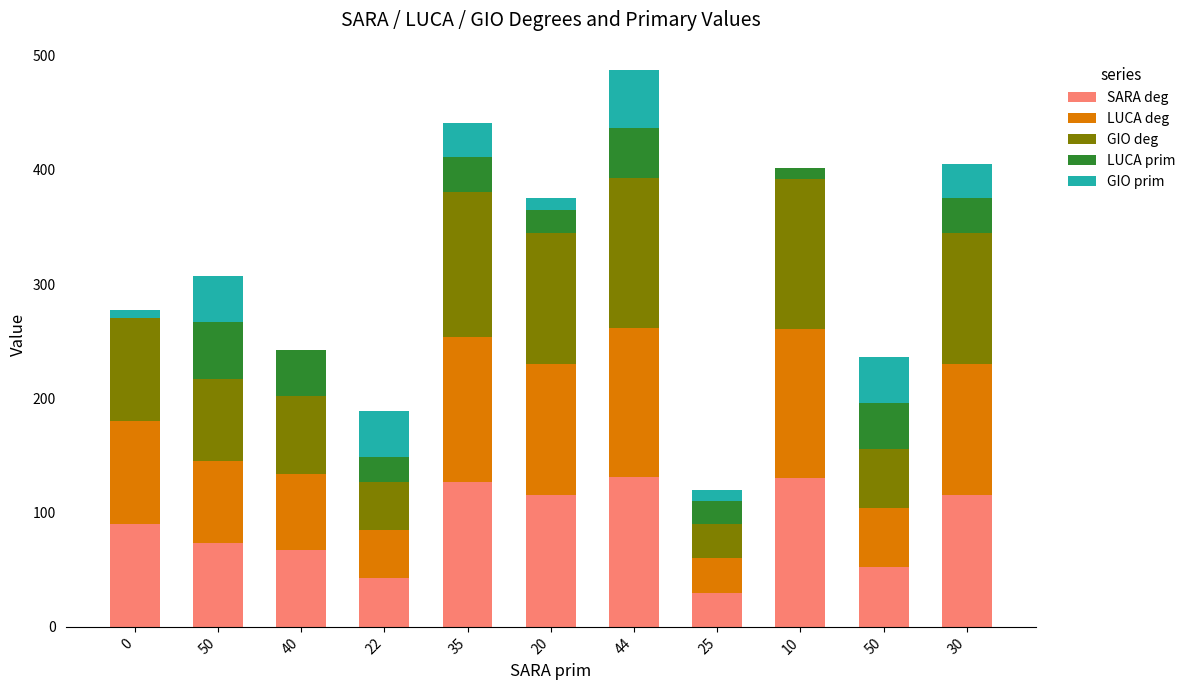

Rank the series by their maximum value, from lowest to highest.

LUCA prim, GIO prim, SARA deg, LUCA deg, GIO deg